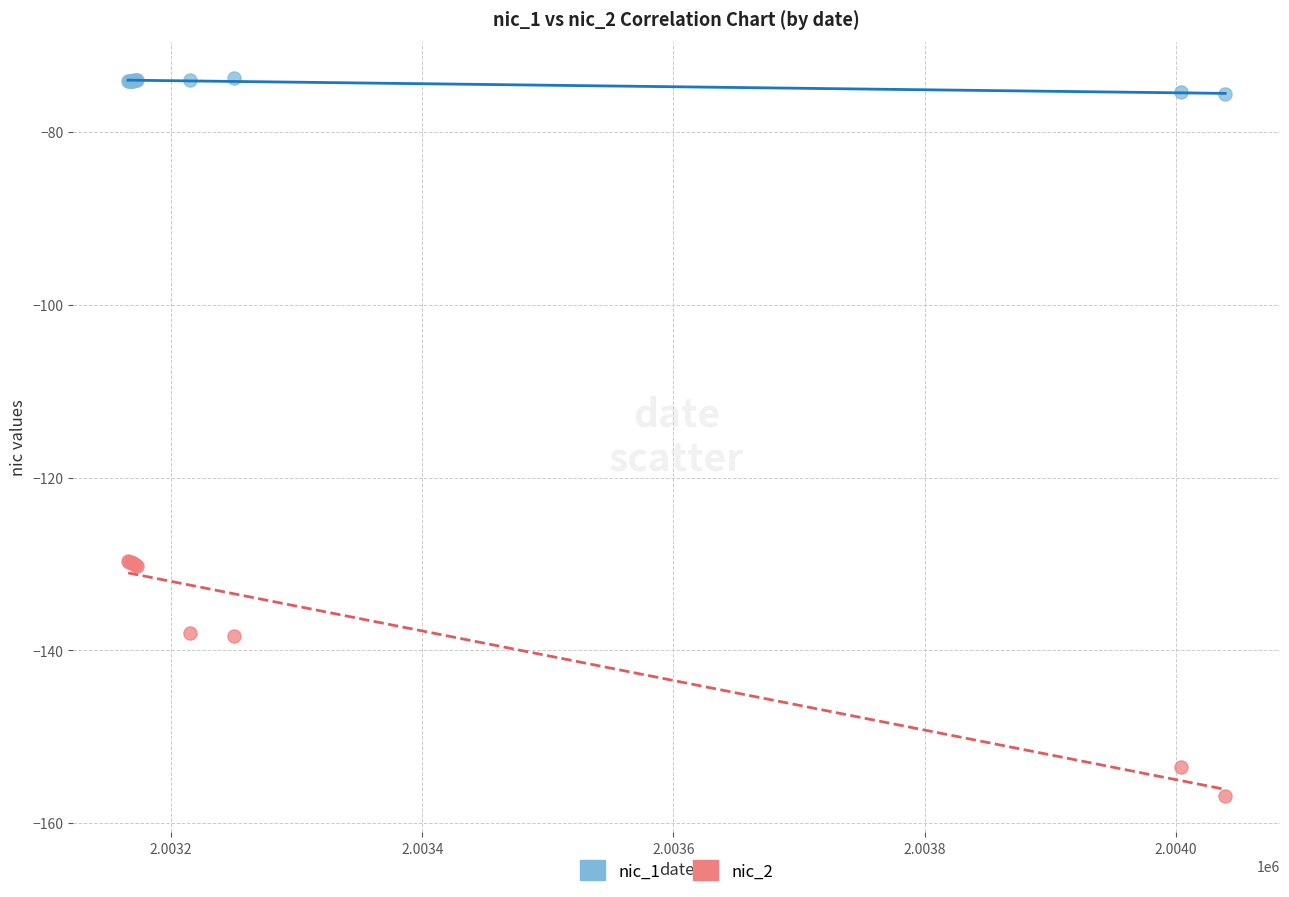

Which series contains the lowest Y value?

nic_2